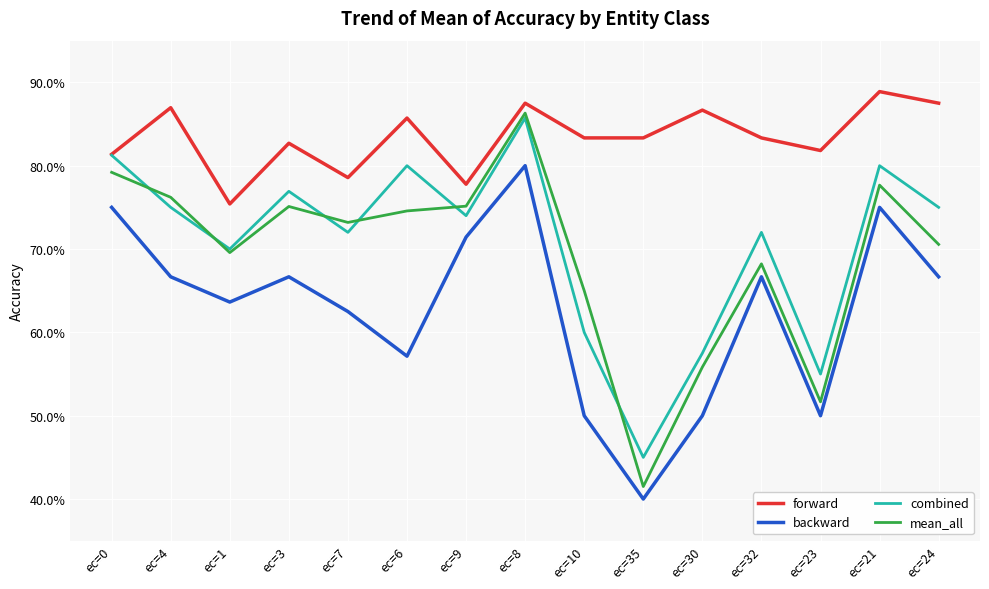

Reading left to right, extract all data points from this chart.

forward: 0.8	0.9	0.8	0.8	0.8	0.9	0.8	0.9	0.8	0.8	0.9	0.8	0.8	0.9	0.9
backward: 0.8	0.7	0.6	0.7	0.6	0.6	0.7	0.8	0.5	0.4	0.5	0.7	0.5	0.8	0.7
combined: 0.8	0.8	0.7	0.8	0.7	0.8	0.7	0.9	0.6	0.5	0.6	0.7	0.6	0.8	0.8
mean_all: 0.8	0.8	0.7	0.8	0.7	0.7	0.8	0.9	0.7	0.4	0.6	0.7	0.5	0.8	0.7